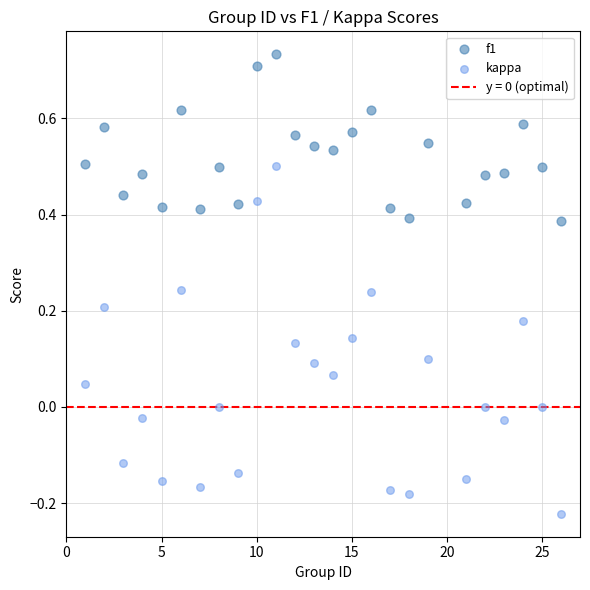

Which series has the widest spread of Y values?

kappa